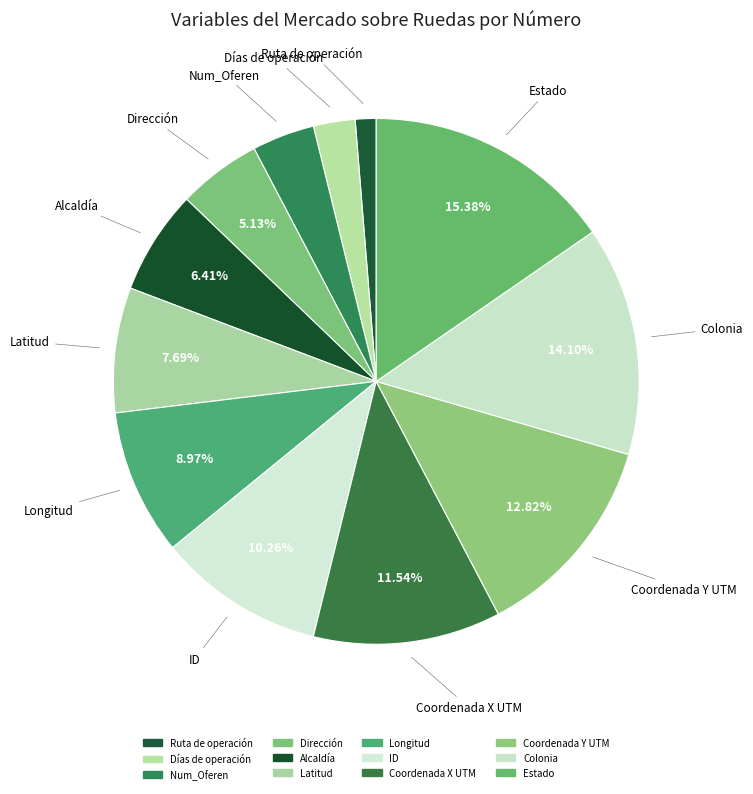

How many slices are in this pie chart?

12